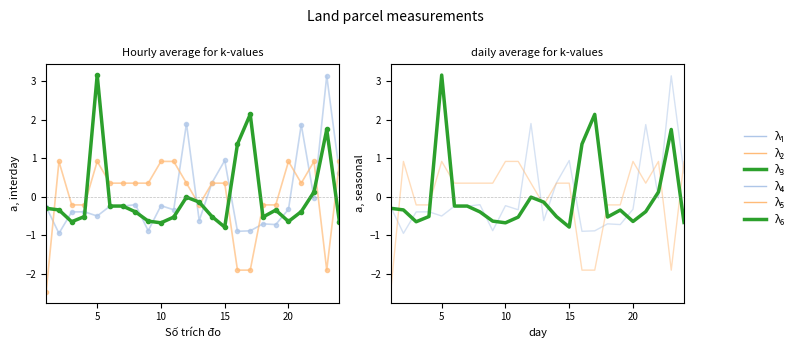

Rank the series by their maximum value, from highest to lowest.

λ_3, λ_6, λ_1, λ_4, λ_2, λ_5